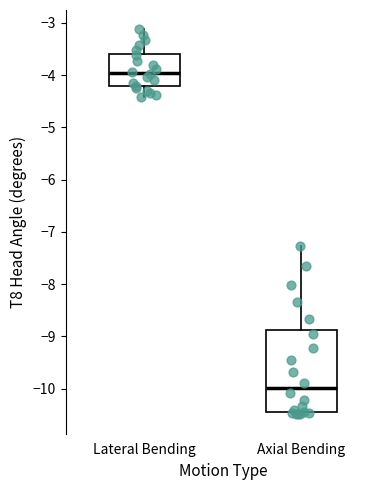

Which box is the tallest, from its lower edge to its upper edge?

Axial Bending